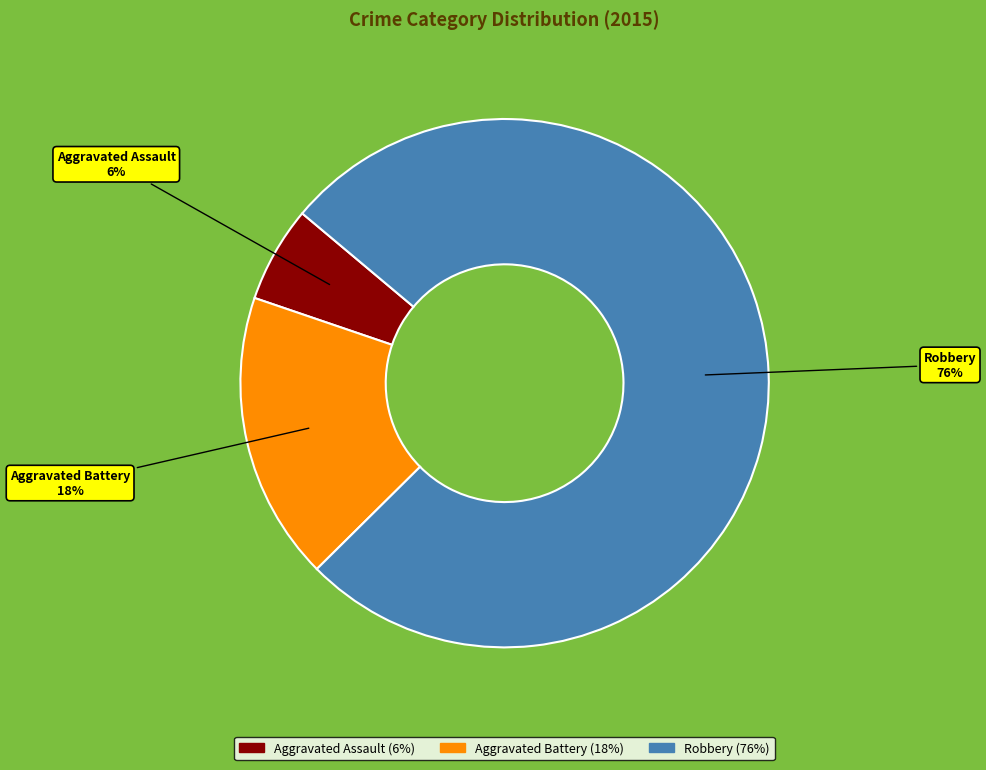

Is the sum of Aggravated Assault and Aggravated Battery greater than half?

No